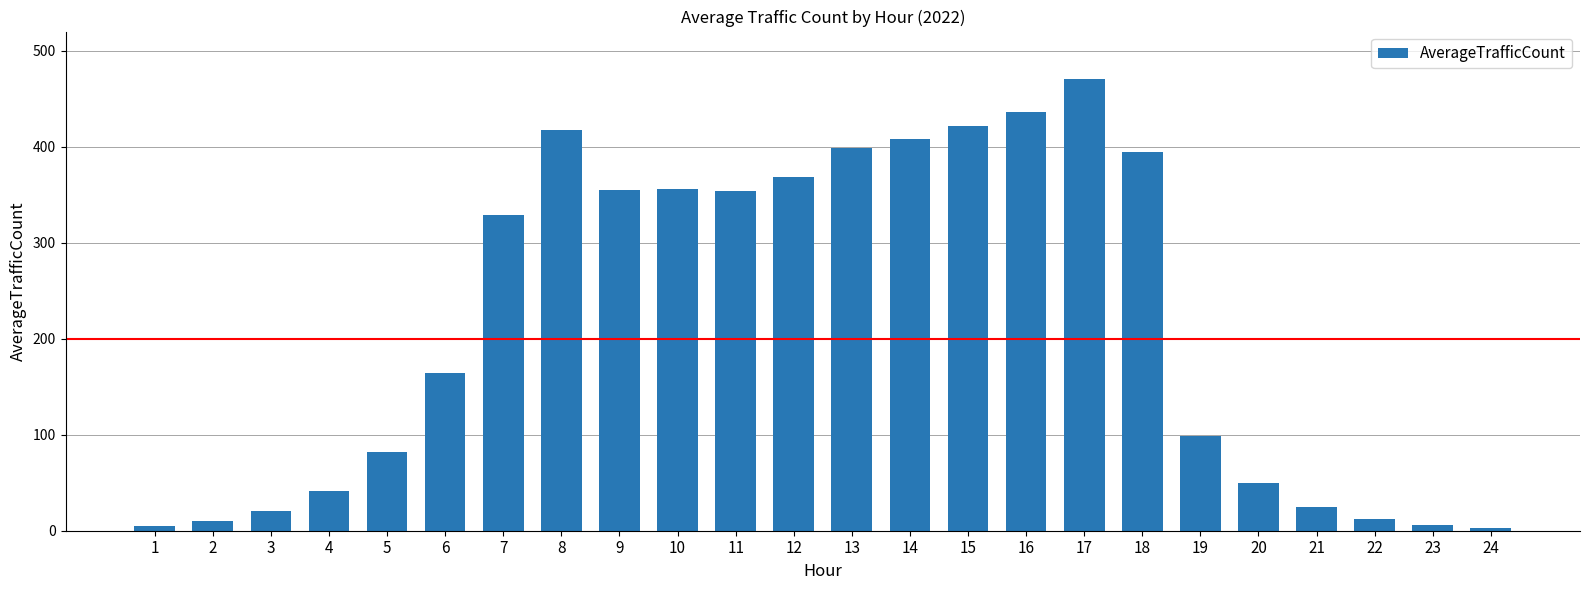

Is it true that the value at 6 is 164.5?

True